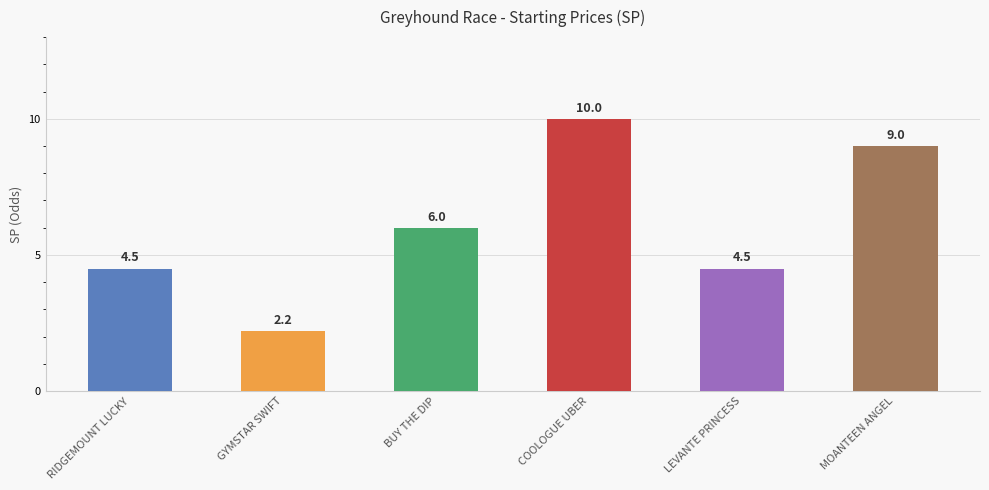

At which label is the value closest to 6?

BUY THE DIP